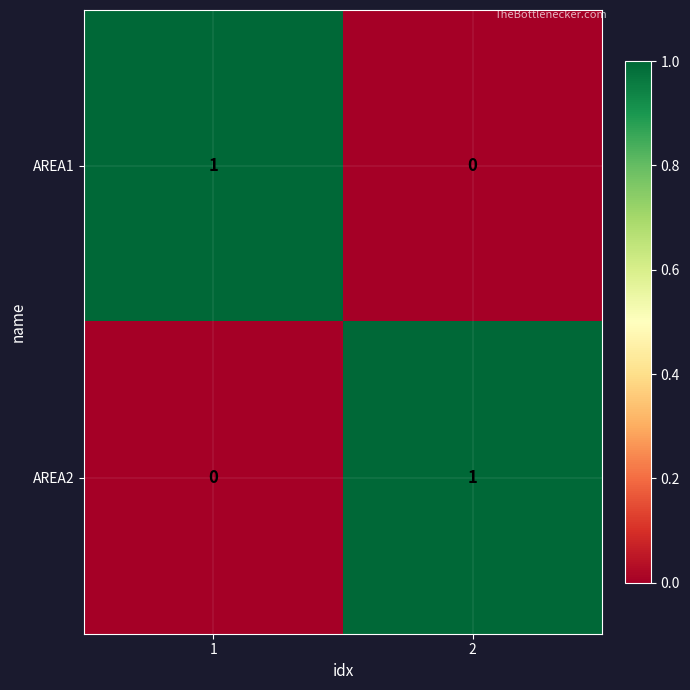

What is the difference between the highest and lowest values at 1?

1